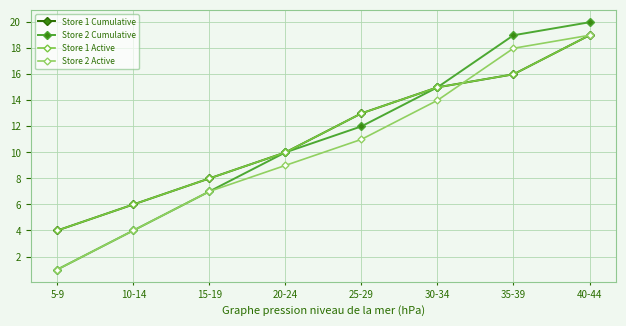

What position from the right is 35-39?

2